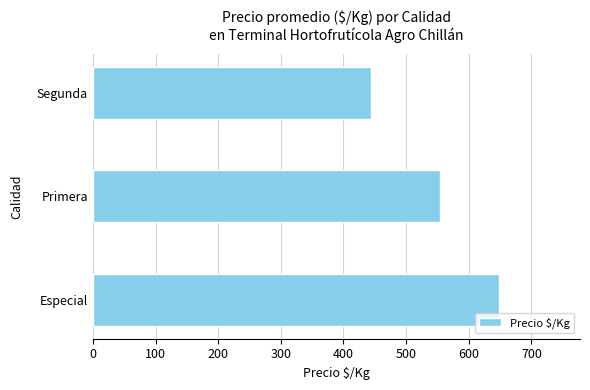

True or false: the data shows 619.6 at Segunda.

False